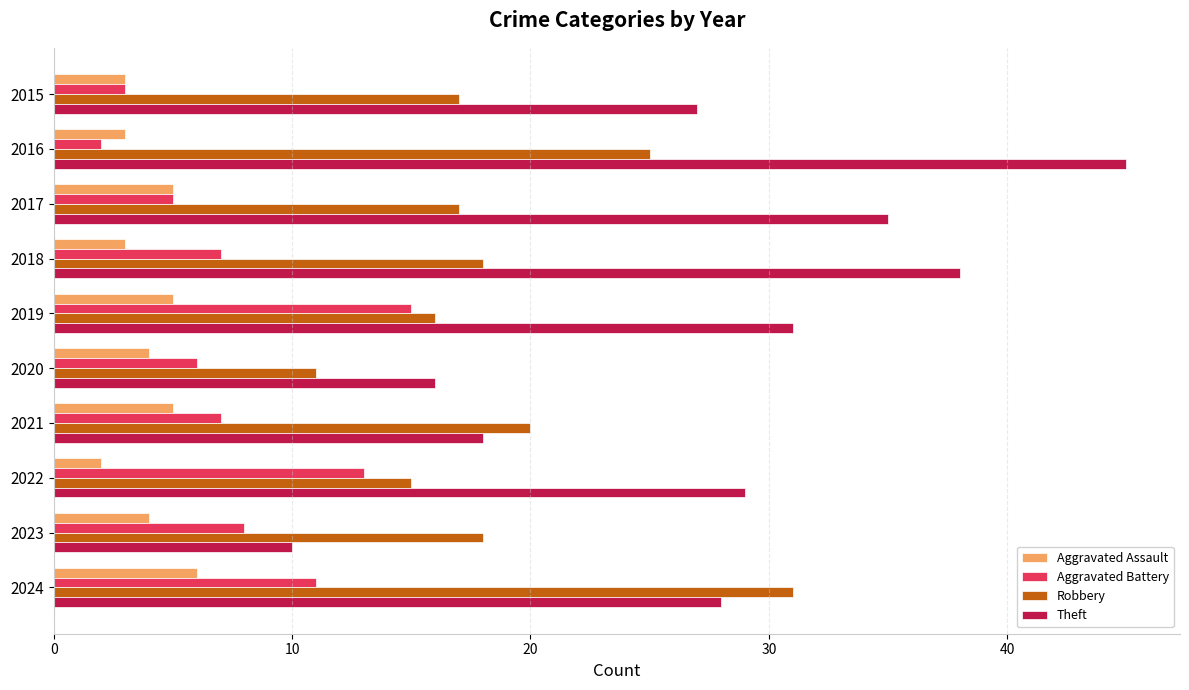

Which series has the largest total across all categories?

Theft